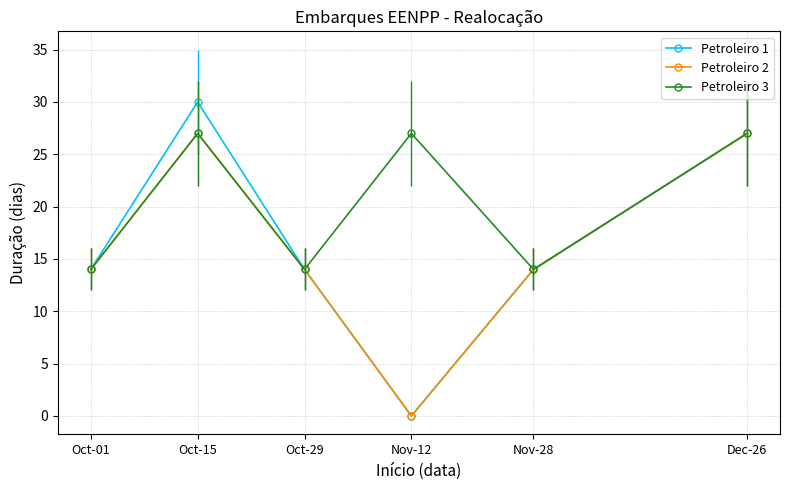

Which label corresponds to the largest value in the chart?

Oct-15